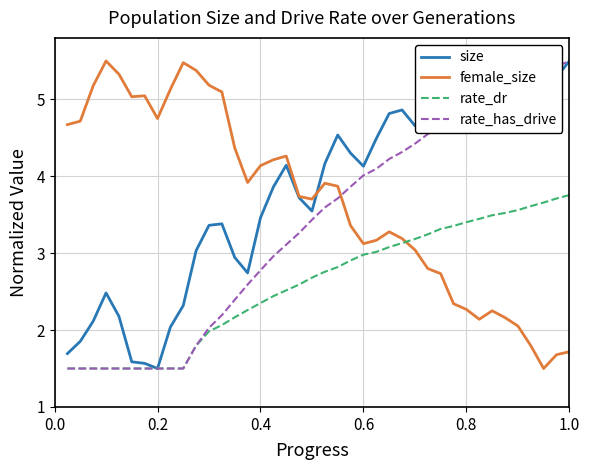

What is the highest value of the female_size series?

5.5